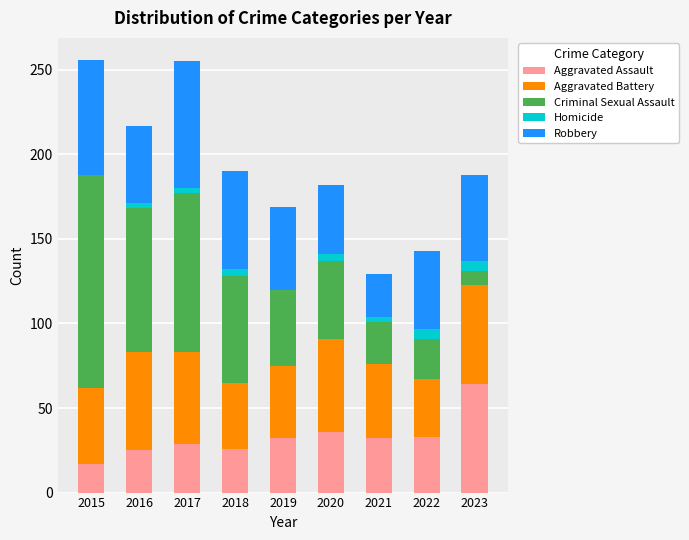

What is the total value across all series at 2023?

188